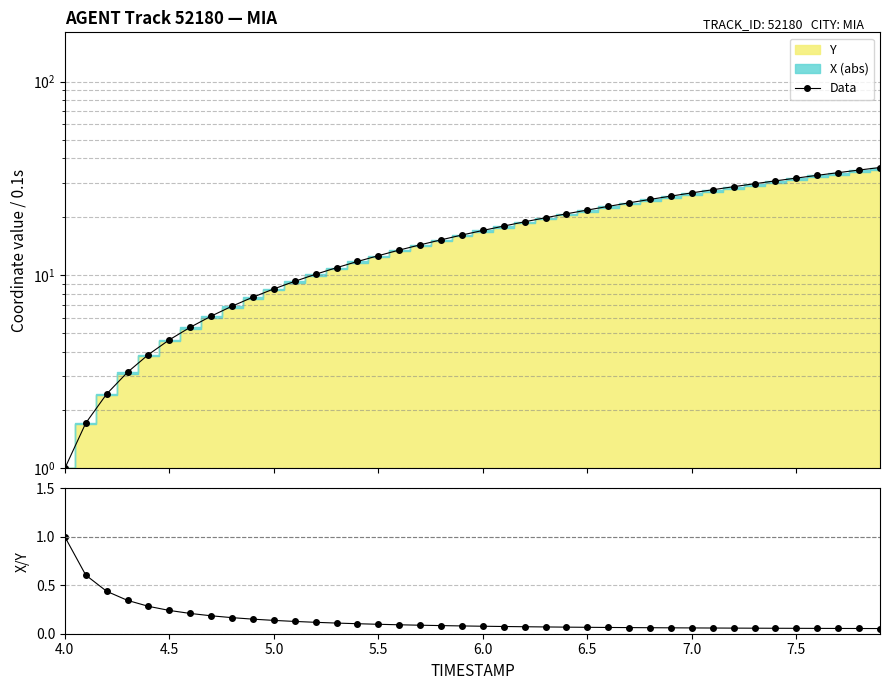

True or false: Data and X/Y ratio cross at least once.

False